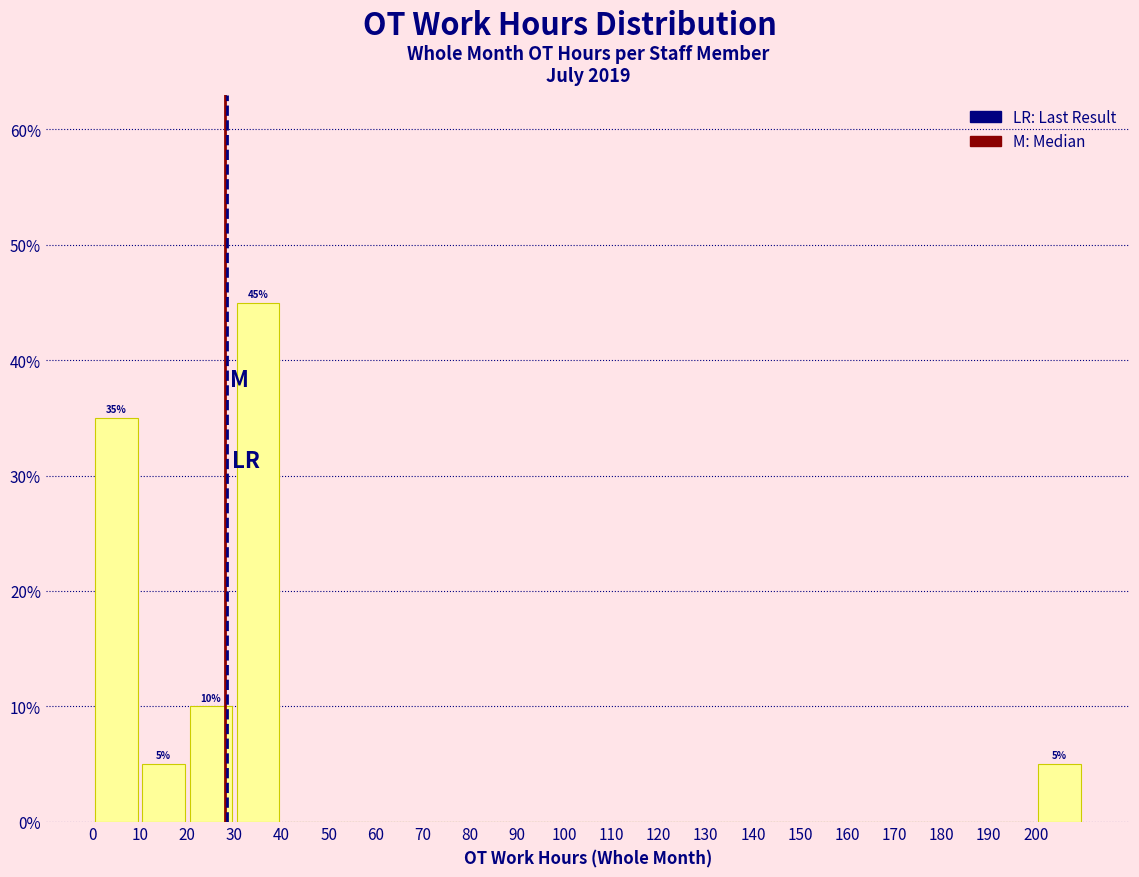

Which range on the x-axis has the tallest bar?

30 to 40